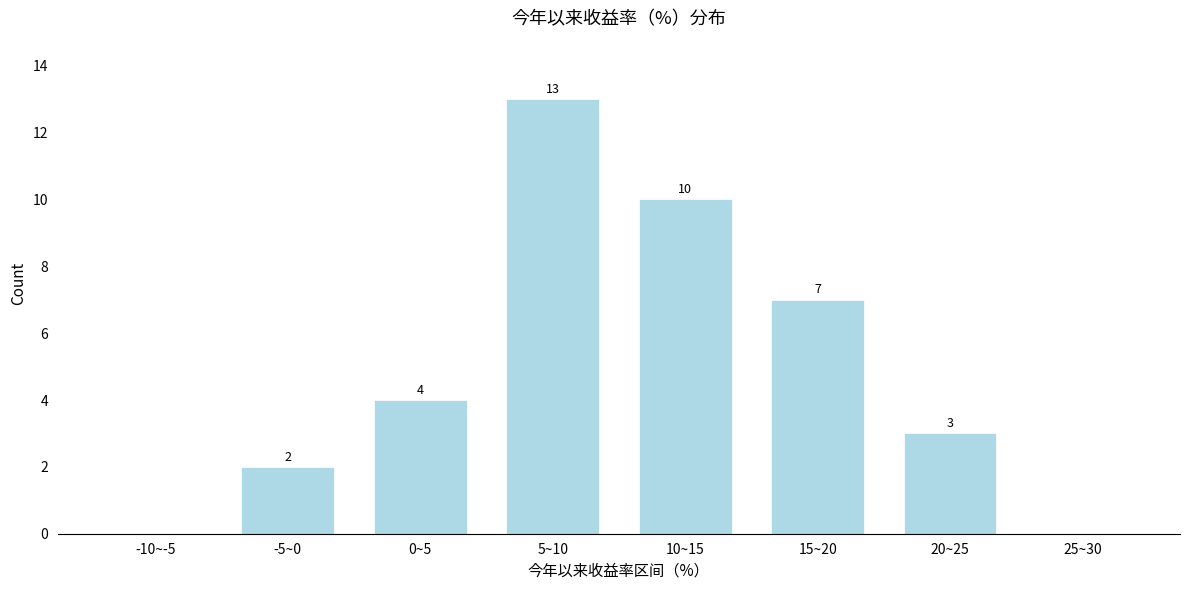

Reading left to right, list all the values displayed in this chart.

-10~-5=0	-5~0=2	0~5=4	5~10=13	10~15=10	15~20=7	20~25=3	25~30=0